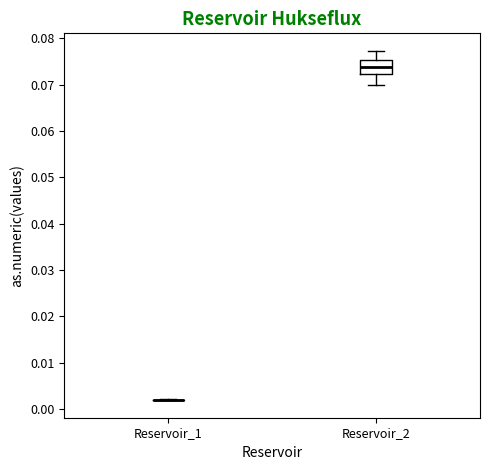

Reading left to right, transcribe this box plot: for each box, give where its median line is, the range the box spans, and where its two whiskers end, as read against the y-axis. The values are not printed on the chart, so give them approximately, as read against the axis.

Reservoir_1: box collapsed to a line at 0.002, whiskers 0.002 to 0.002
Reservoir_2: median 0.074, box 0.072 to 0.075, whiskers 0.070 to 0.077